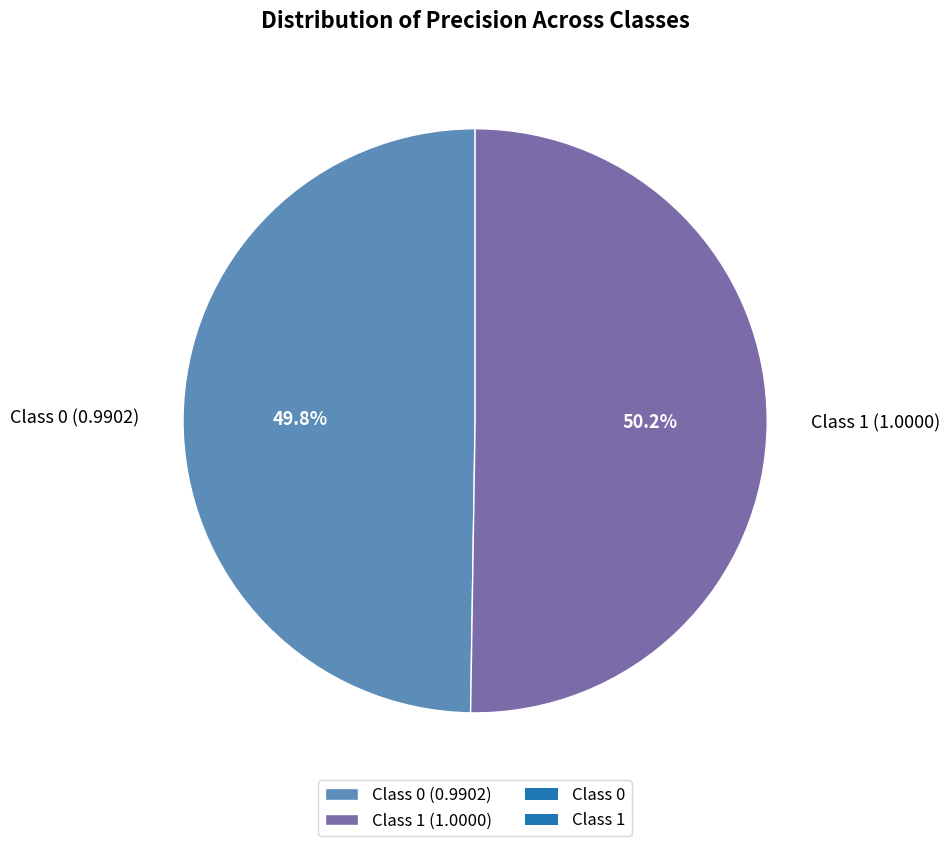

Is the sum of Class 0 (0.9902) and Class 1 (1.0000) greater than half?

Yes